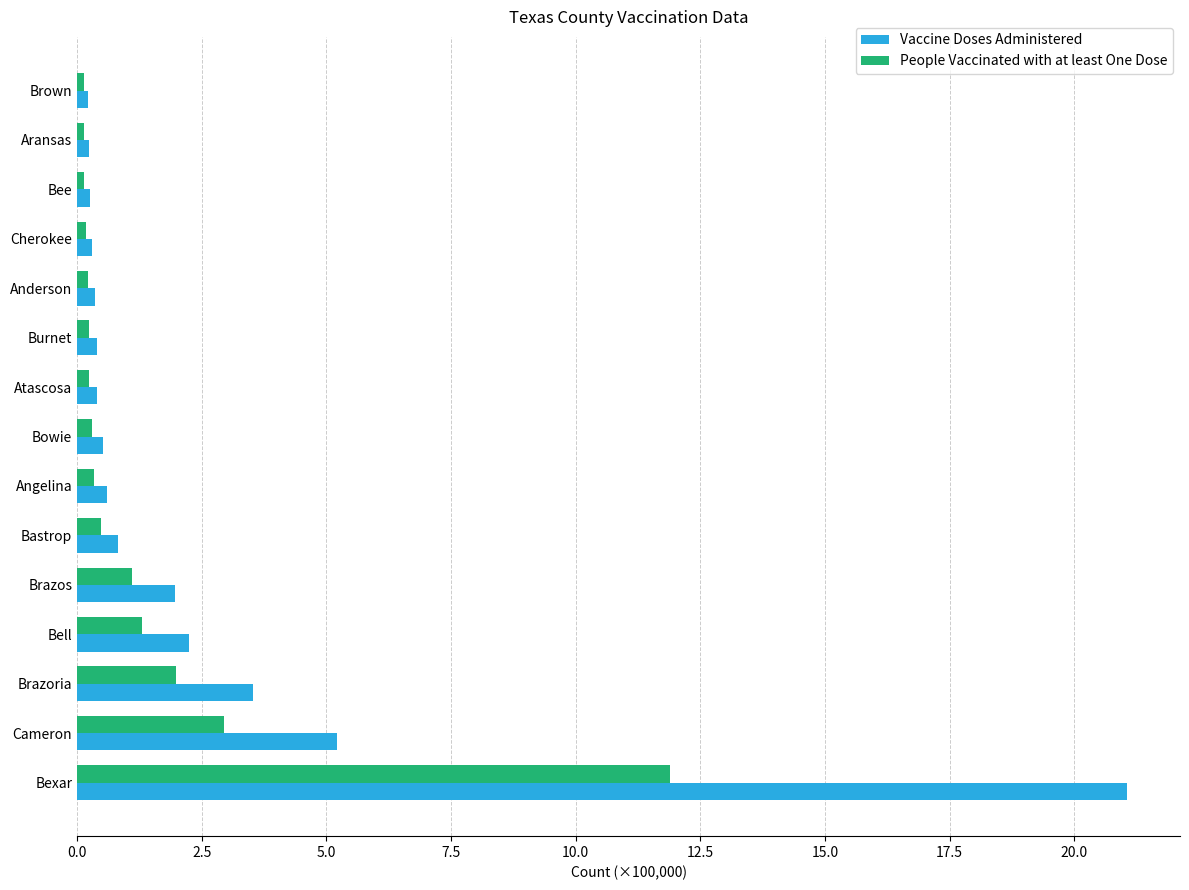

Which series has the widest spread of values?

Vaccine Doses Administered